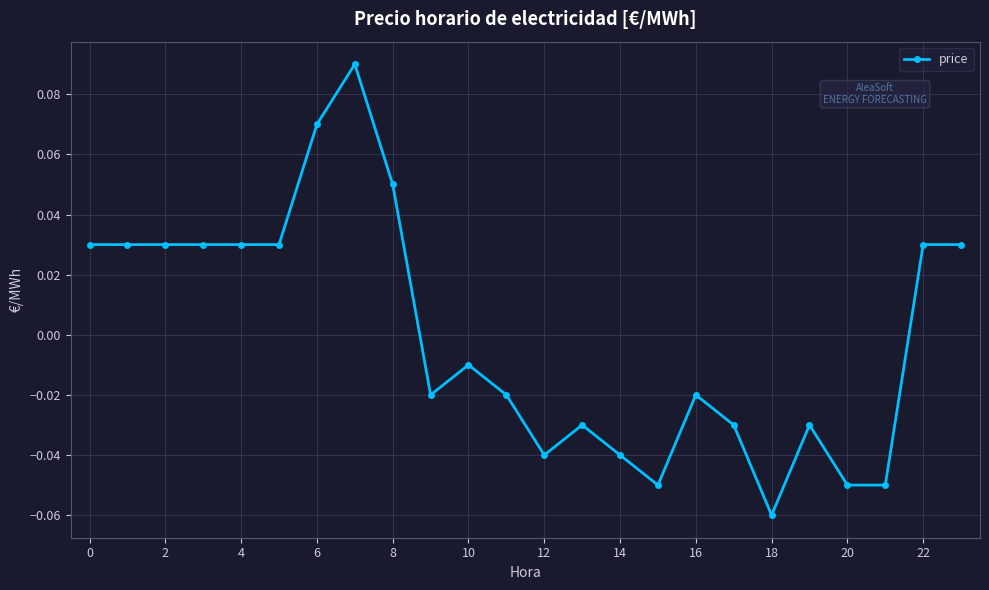

How many positive values are there?

11